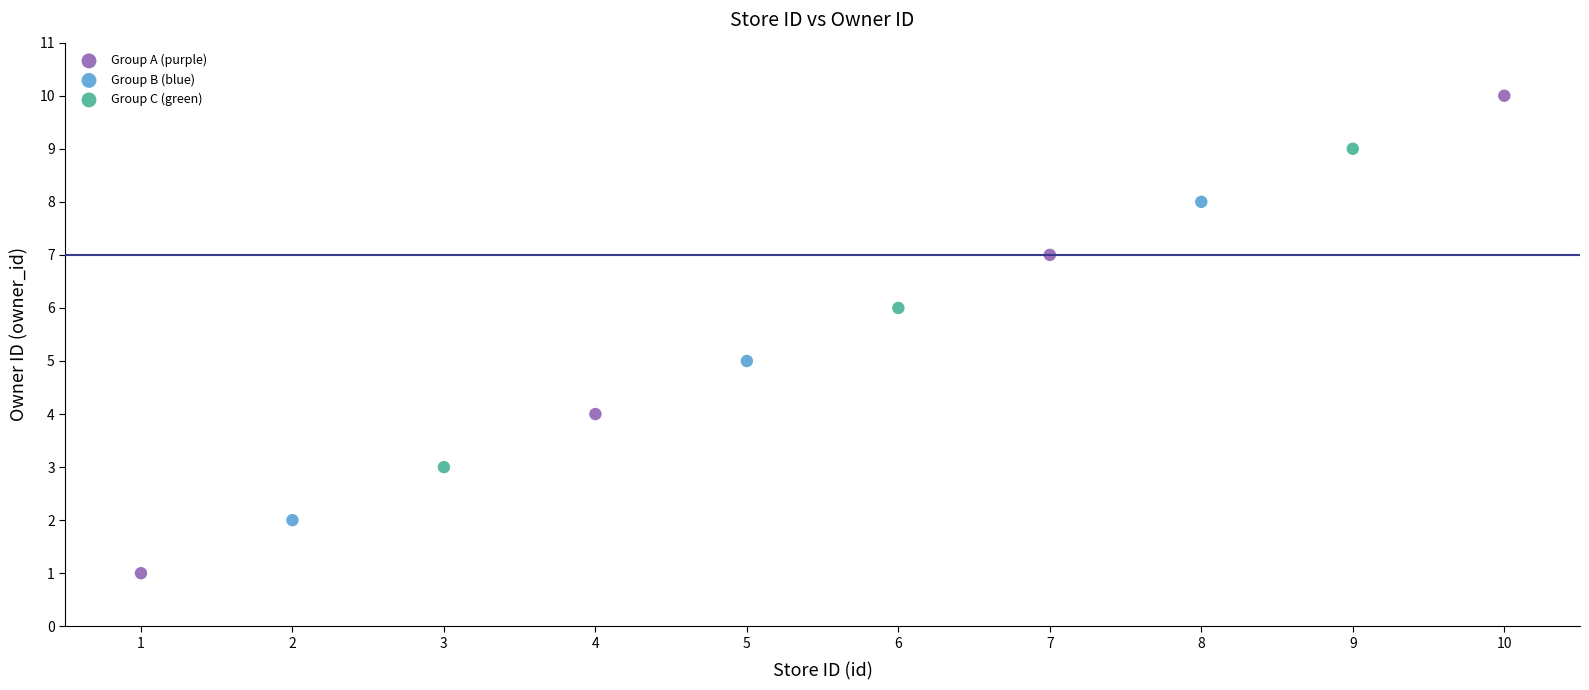

Which series contains the highest Y value?

Group A (purple)